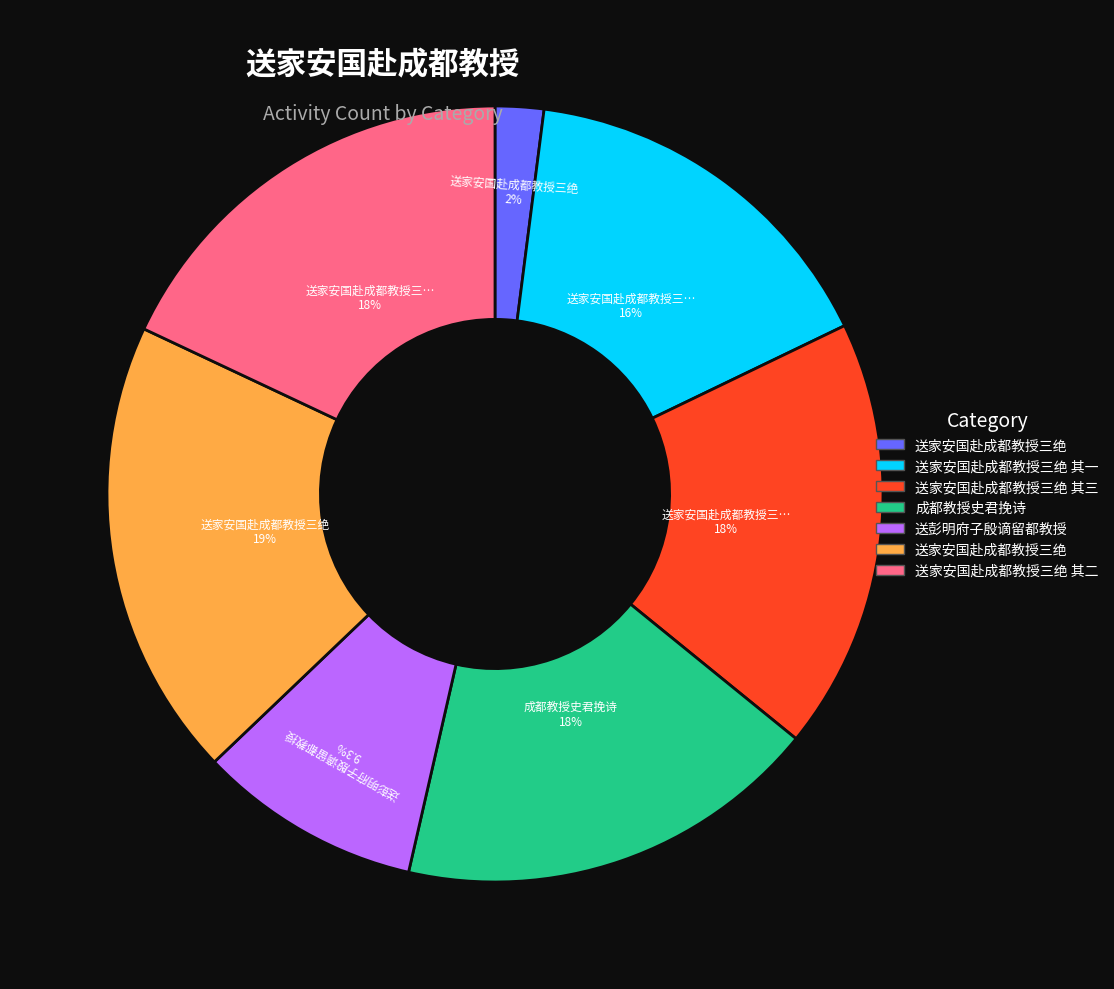

Does any single category account for the majority?

No